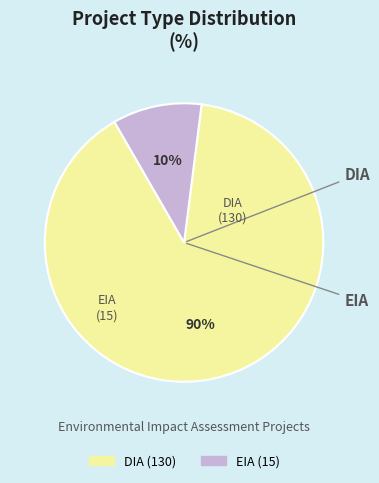

Does any single category account for the majority?

Yes